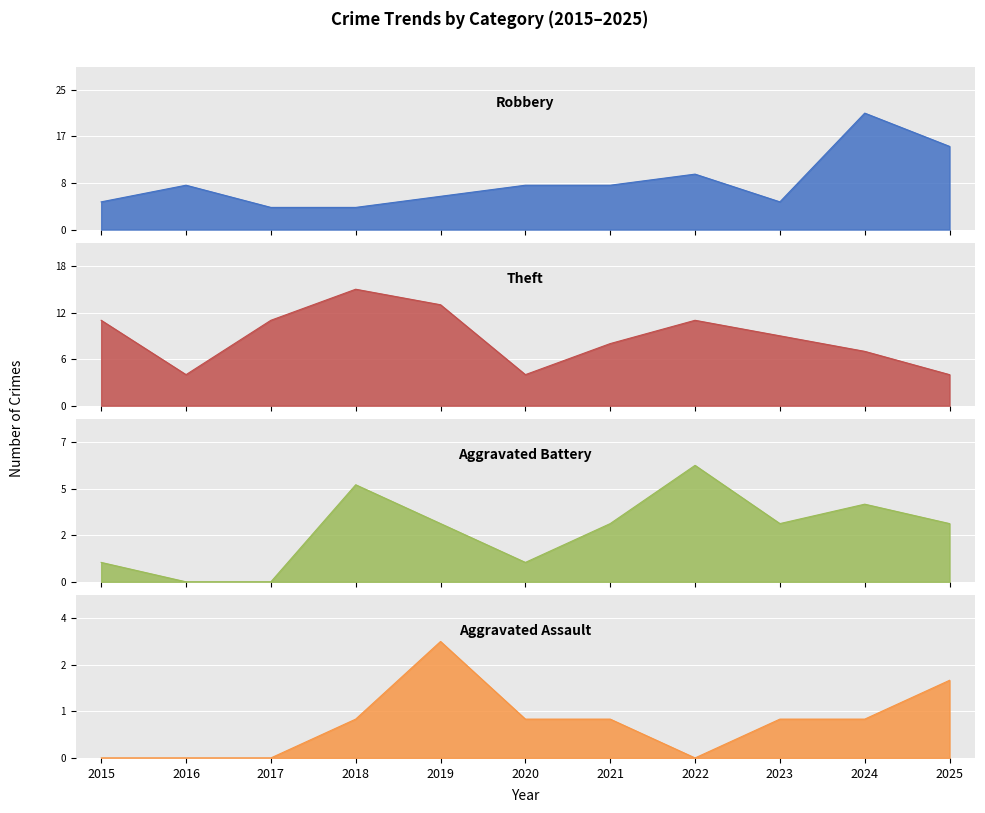

At how many categories does at least one series exceed 12?

4